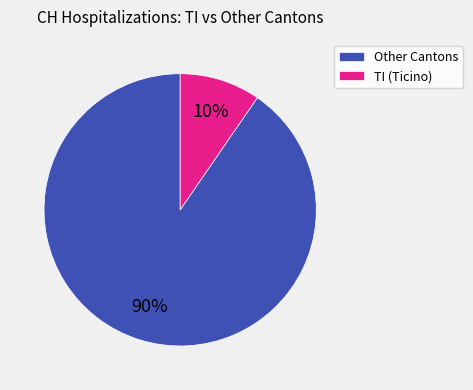

To the nearest percent, what portion does Other Cantons represent?

90%